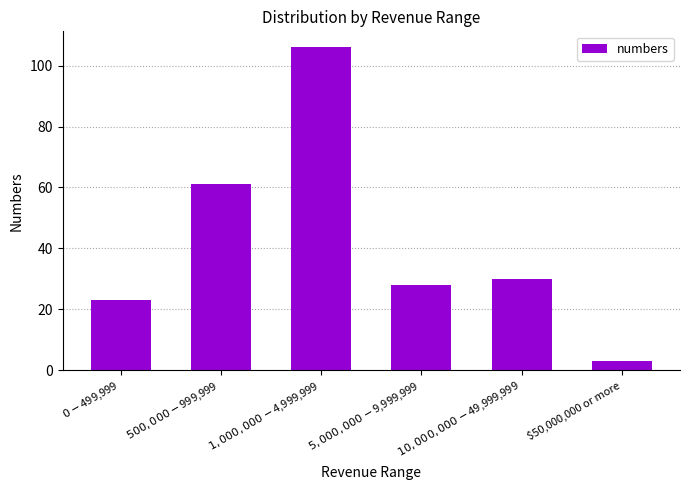

Reading left to right, what are all the values shown in this chart?

23	61	106	28	30	3